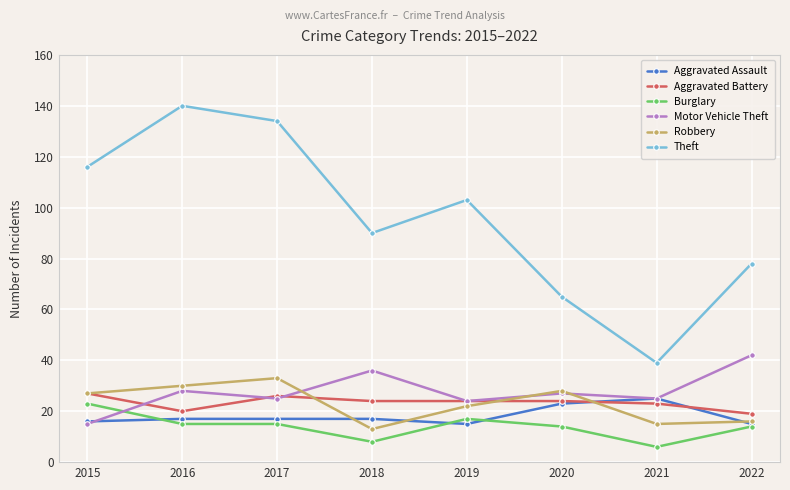

What is the average value of the Motor Vehicle Theft series?

28